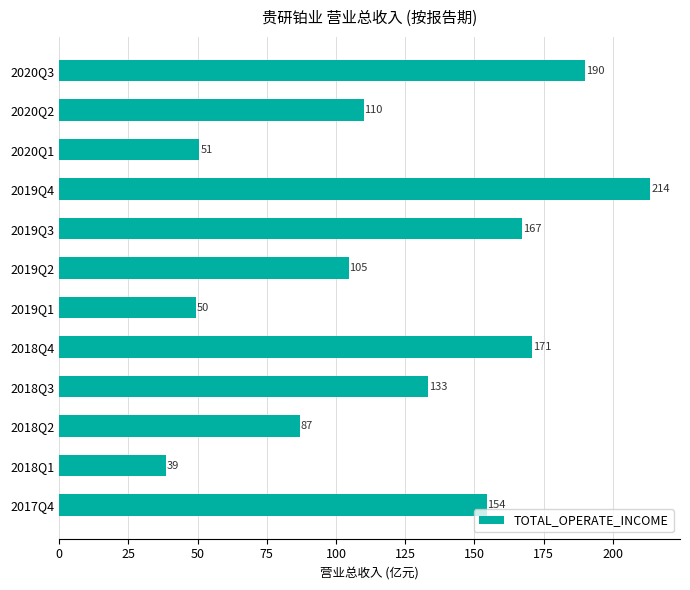

Which has a higher value, 2020Q3 or 2018Q4?

2020Q3